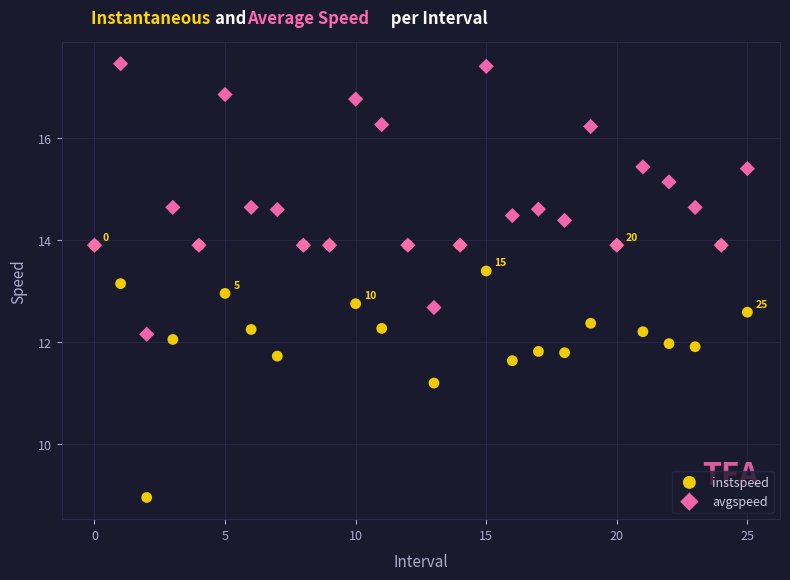

In the instspeed series, what Y value is closest to 11?

11.2